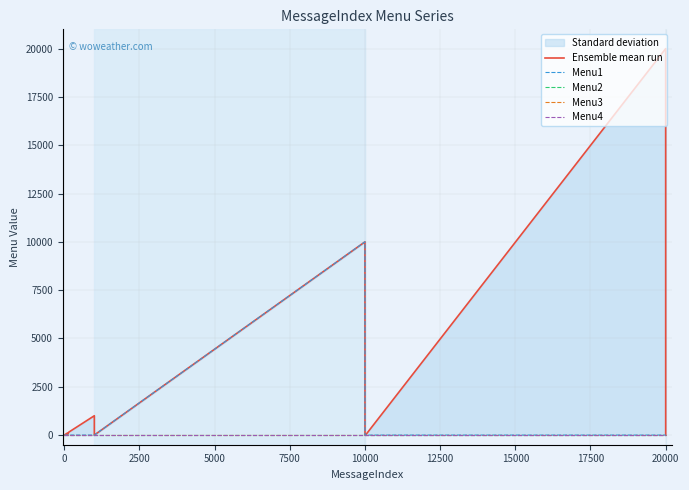

What is the difference between the maximum and minimum values in the Ensemble mean run series?

20001